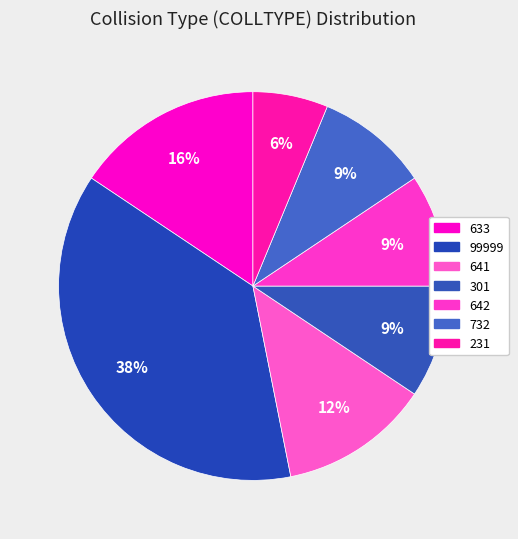

What is the change in value from 301 to 732?

-39